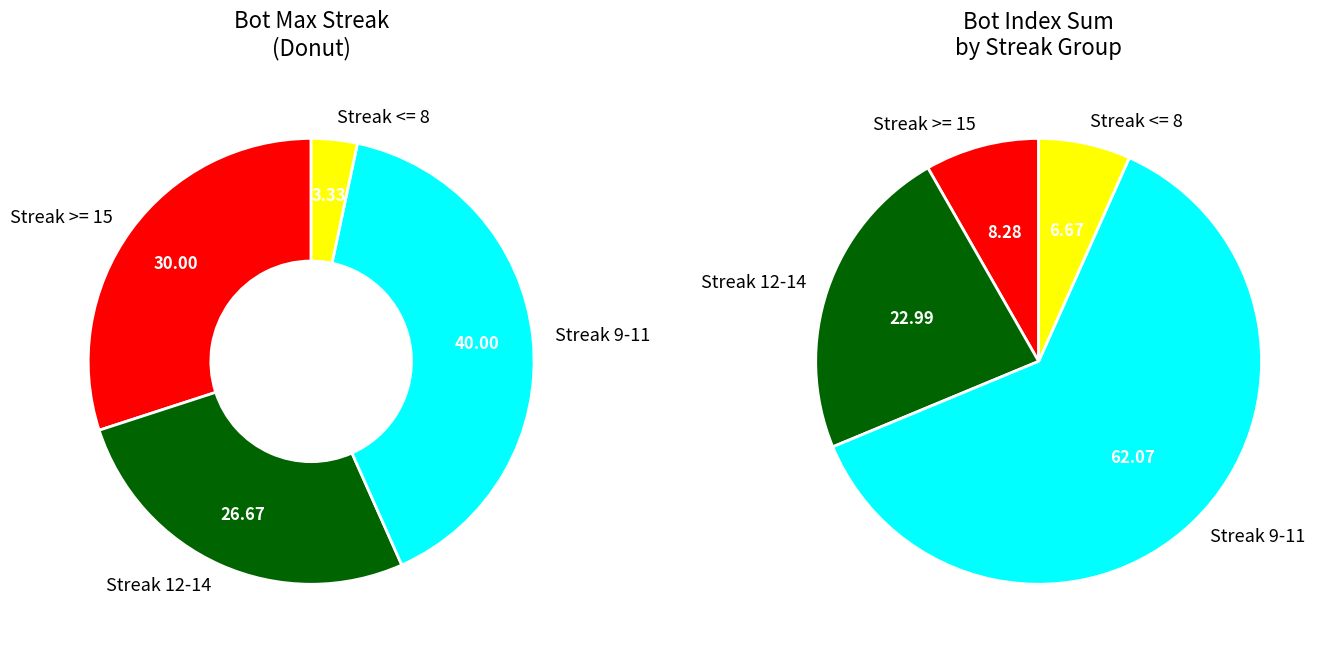

Does any single category account for the majority?

No